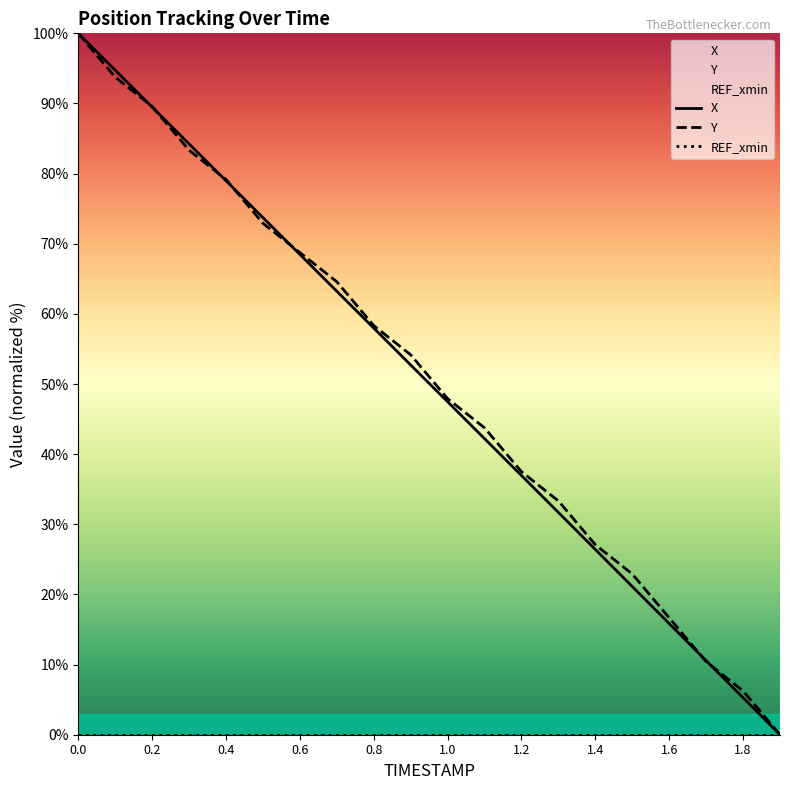

How many data points in X are less than 52?

10